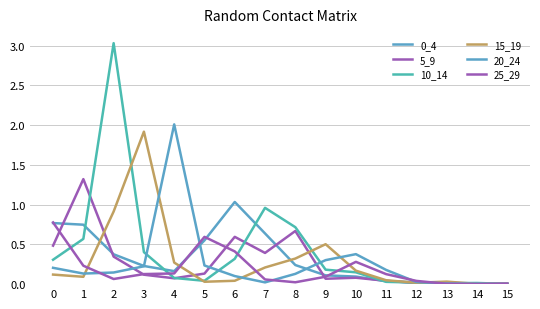

Reading left to right, what are all the values shown in this chart?

0_4: 0=0.8	1=0.7	2=0.4	3=0.2	4=0.2	5=0.6	6=1.0	7=0.6	8=0.2	9=0.1	10=0.1	11=0.0	12=0.0	13=0.0	14=0.0	15=0.0
5_9: 0=0.5	1=1.3	2=0.3	3=0.1	4=0.1	5=0.1	6=0.6	7=0.4	8=0.7	9=0.1	10=0.1	11=0.0	12=0.0	13=0.0	14=0.0	15=0.0
10_14: 0=0.3	1=0.6	2=3.0	3=0.4	4=0.1	5=0.0	6=0.3	7=1.0	8=0.7	9=0.2	10=0.1	11=0.0	12=0.0	13=0.0	14=0.0	15=0.0
15_19: 0=0.1	1=0.1	2=0.9	3=1.9	4=0.3	5=0.0	6=0.0	7=0.2	8=0.3	9=0.5	10=0.2	11=0.0	12=0.0	13=0.0	14=0.0	15=0.0
20_24: 0=0.2	1=0.1	2=0.1	3=0.2	4=2.0	5=0.2	6=0.1	7=0.0	8=0.1	9=0.3	10=0.4	11=0.2	12=0.0	13=0.0	14=0.0	15=0.0
25_29: 0=0.8	1=0.2	2=0.1	3=0.1	4=0.1	5=0.6	6=0.4	7=0.1	8=0.0	9=0.1	10=0.3	11=0.1	12=0.0	13=0.0	14=0.0	15=0.0